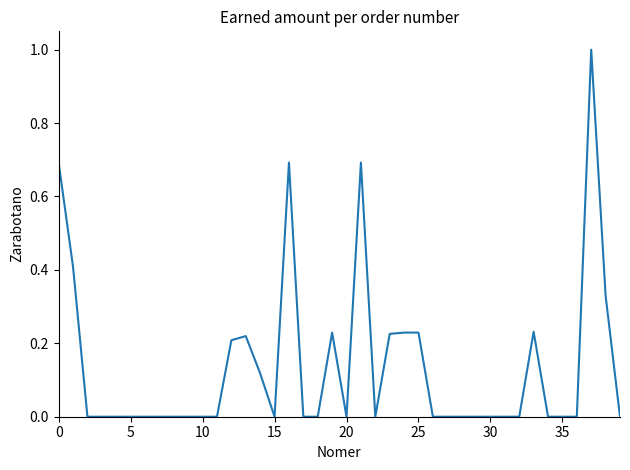

How many lines are shown in the chart?

1